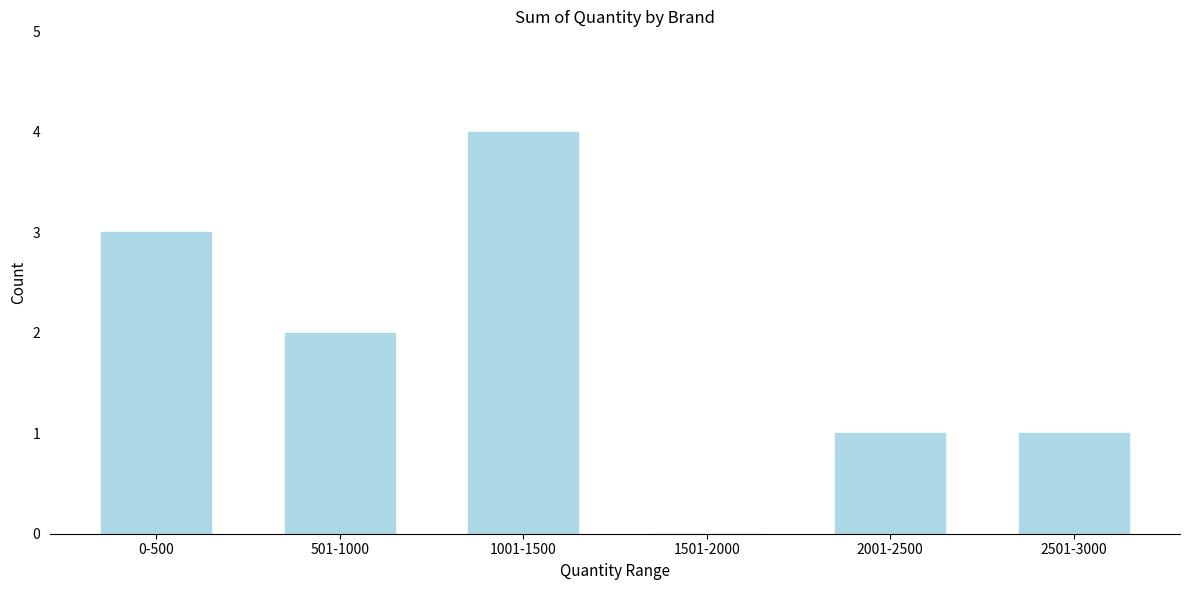

Reading right to left, extract all data points from this chart.

2501-3000=1	2001-2500=1	1501-2000=0	1001-1500=4	501-1000=2	0-500=3